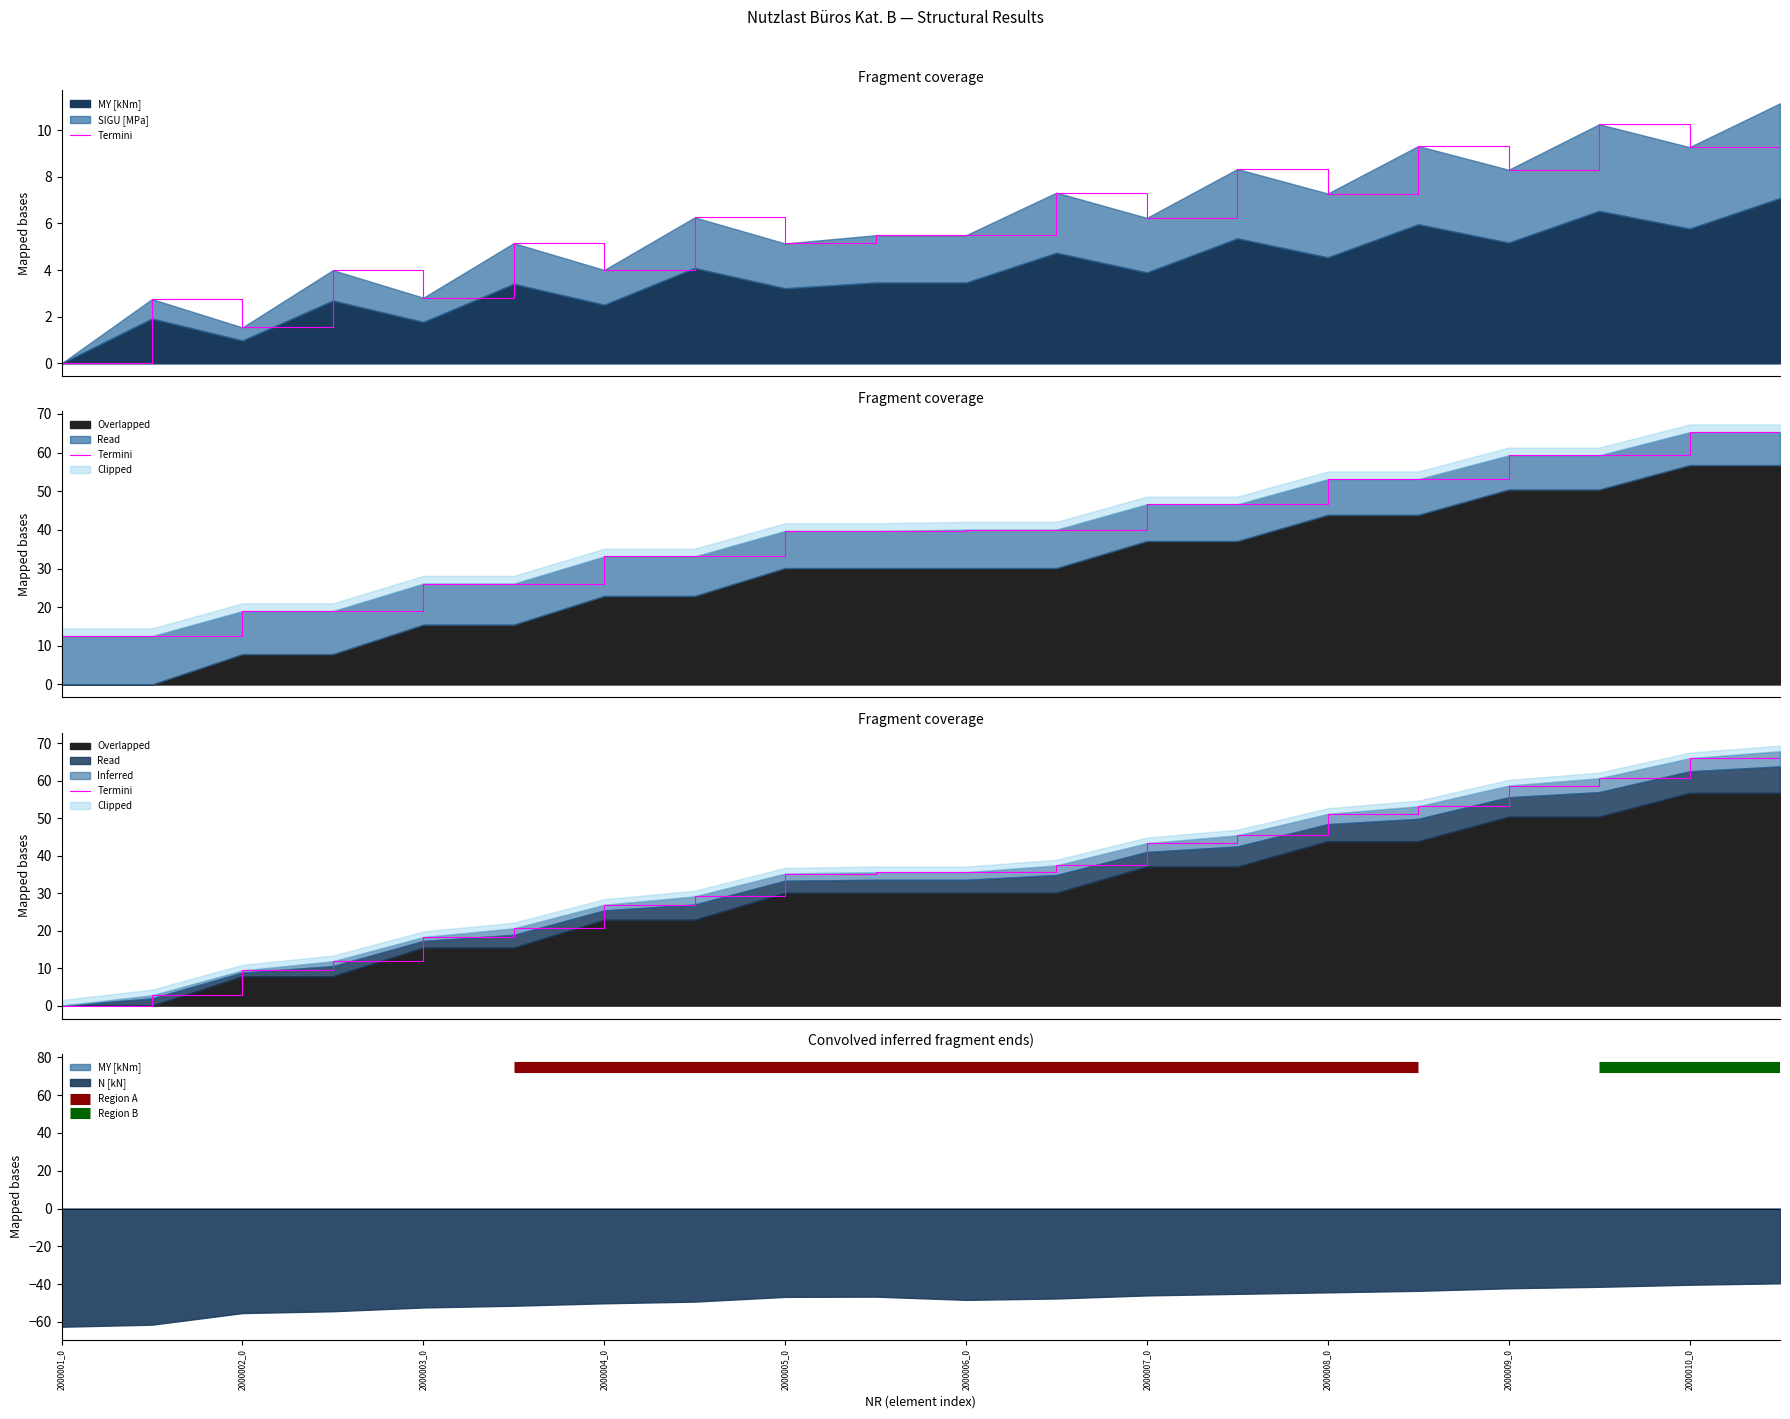

What is the spread (max minus min) of values at 2000009_1?

49.0